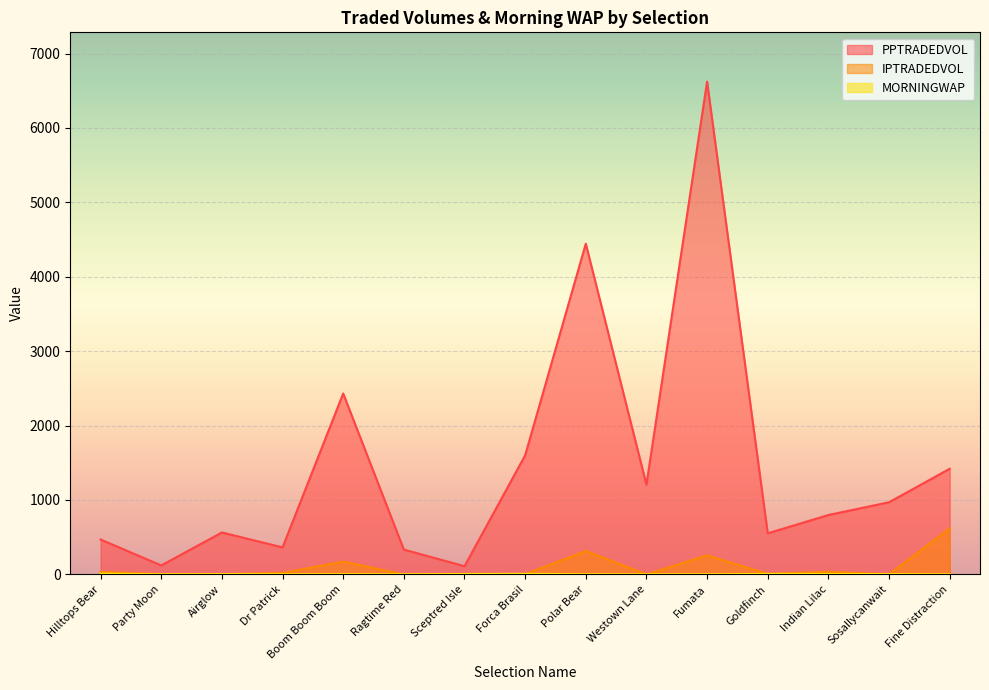

Reading left to right, extract all data points from this chart.

PPTRADEDVOL: 468.3	120.1	563.0	362.6	2430.9	333.0	109.7	1599.9	4444.5	1204.9	6622.8	551.5	797.7	968.9	1419.1
IPTRADEDVOL: 32.7	2.1	2.2	19.6	172.0	0.0	6.0	2.2	314.8	0.0	255.6	6.3	34.6	0.0	618.0
MORNINGWAP: 9.6	1.0	2.9	1.0	2.7	1.0	4.9	6.8	2.2	1.0	1.4	6.1	4.9	3.5	1.0